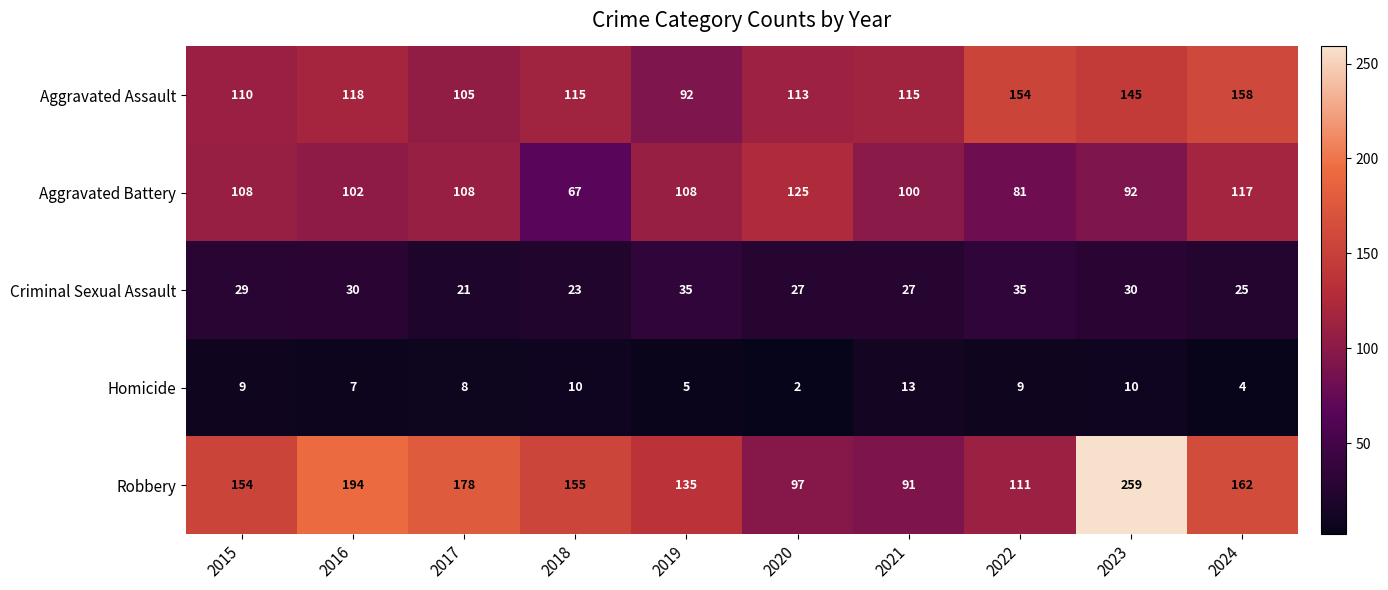

Which series changed the most between 2015 and 2022?

Aggravated Assault